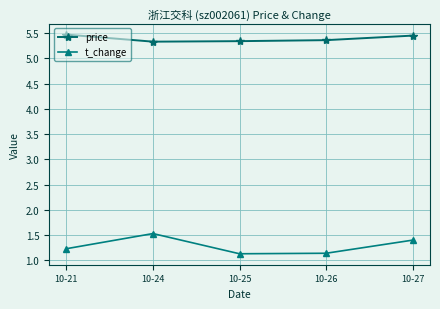

What is the average value of the price series?

5.4